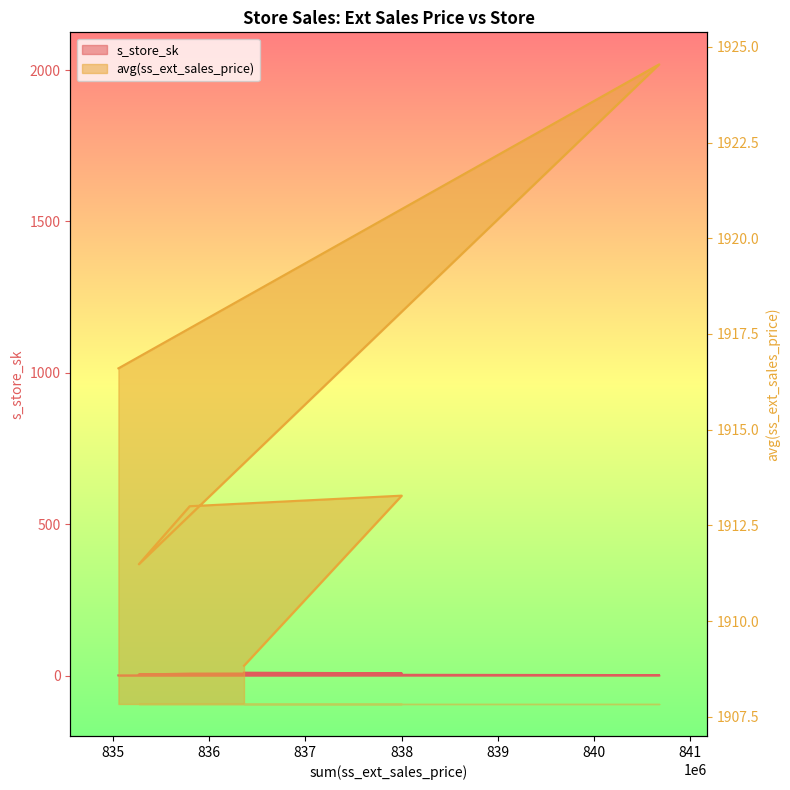

True or false: avg(ss_ext_sales_price) and s_store_sk cross at least once.

False